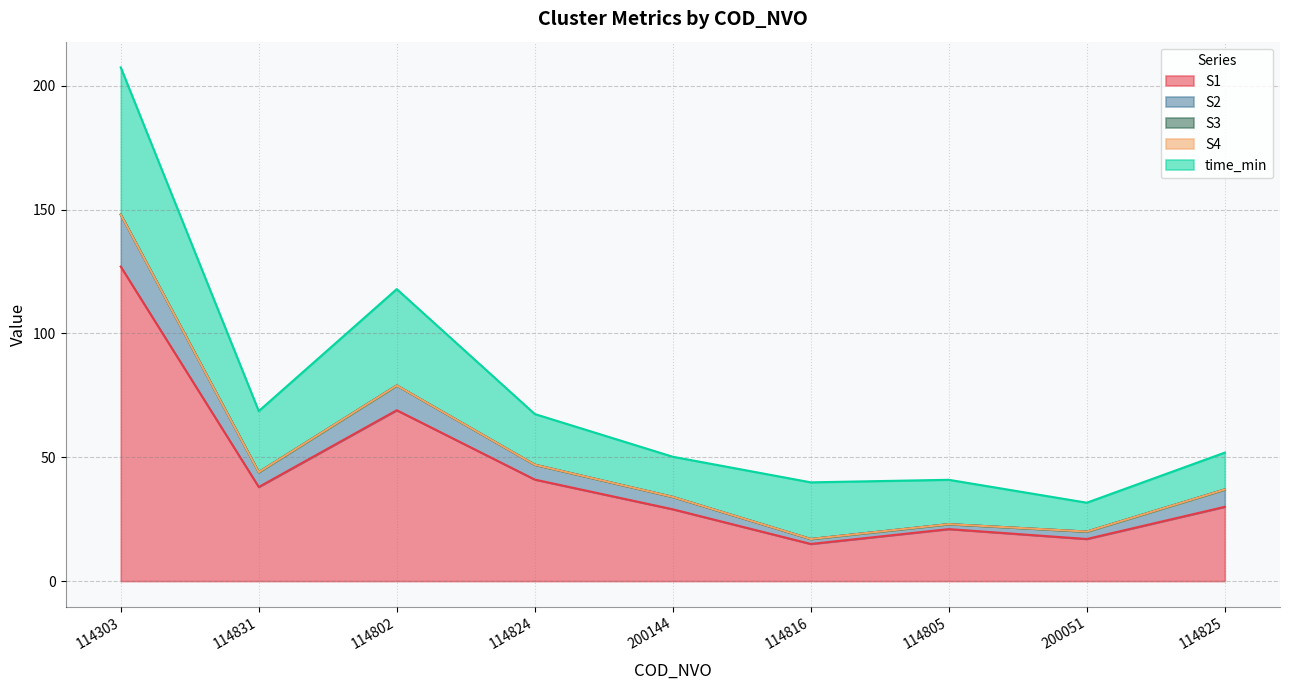

What is the greatest value displayed?

127.0